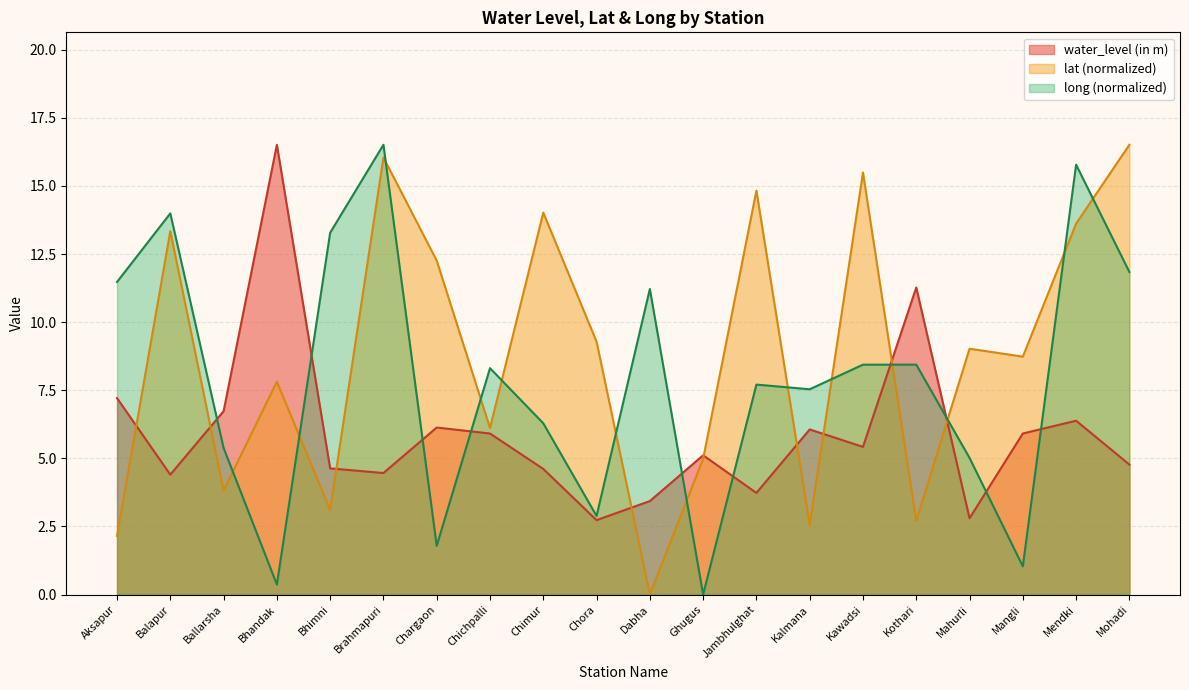

True or false: long has a value of 15.8 at Mendki.

True